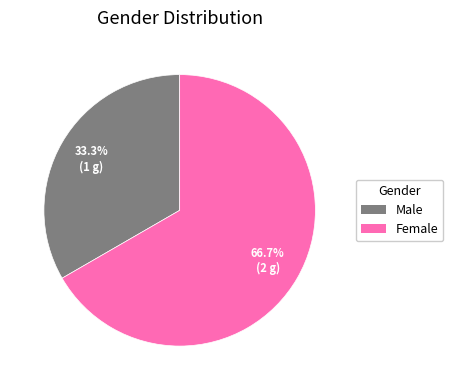

Count the number of slices in the pie.

2